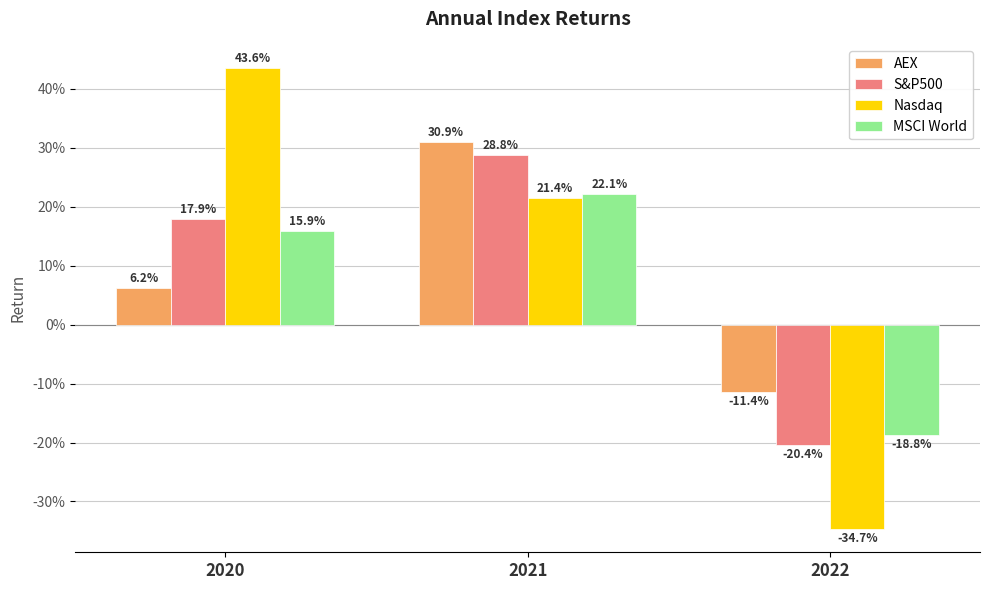

Does the chart contain stacked bars?

No